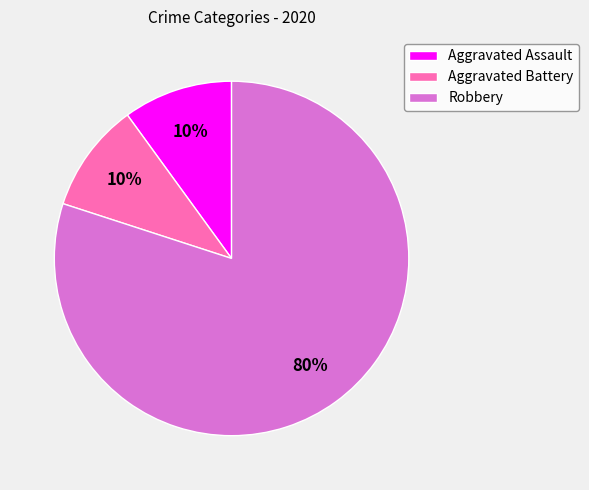

To the nearest percent, what is the average slice percentage?

33%